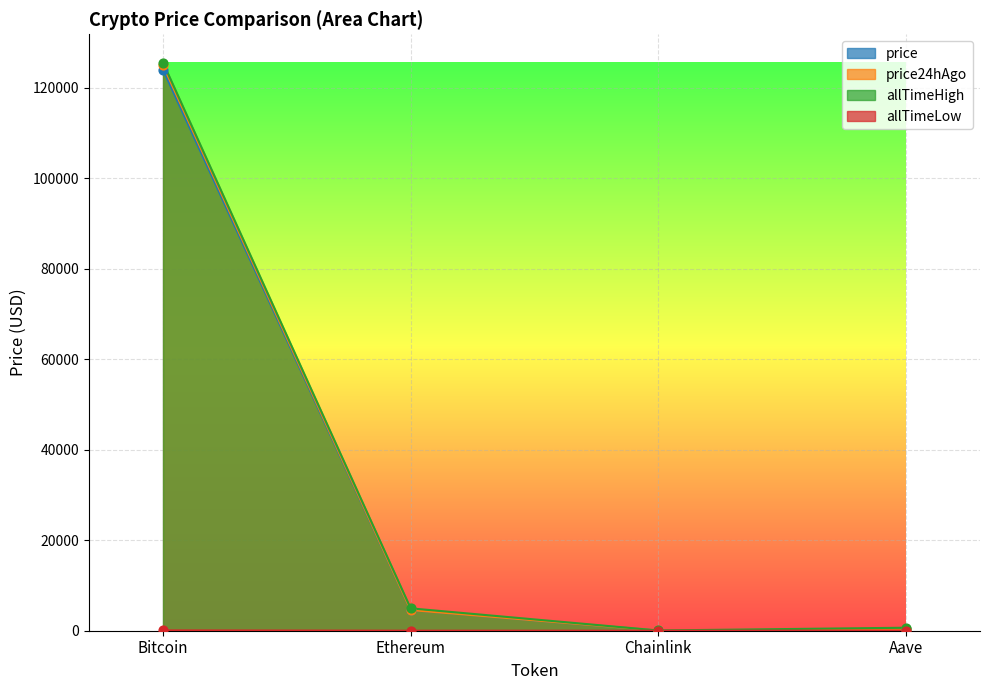

Which series has the largest total across all categories?

allTimeHigh